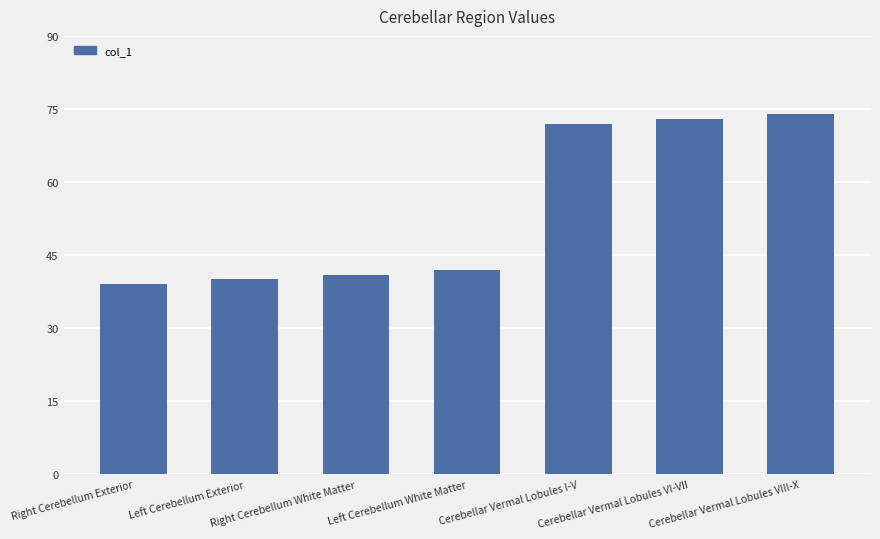

How many values are below 42?

3